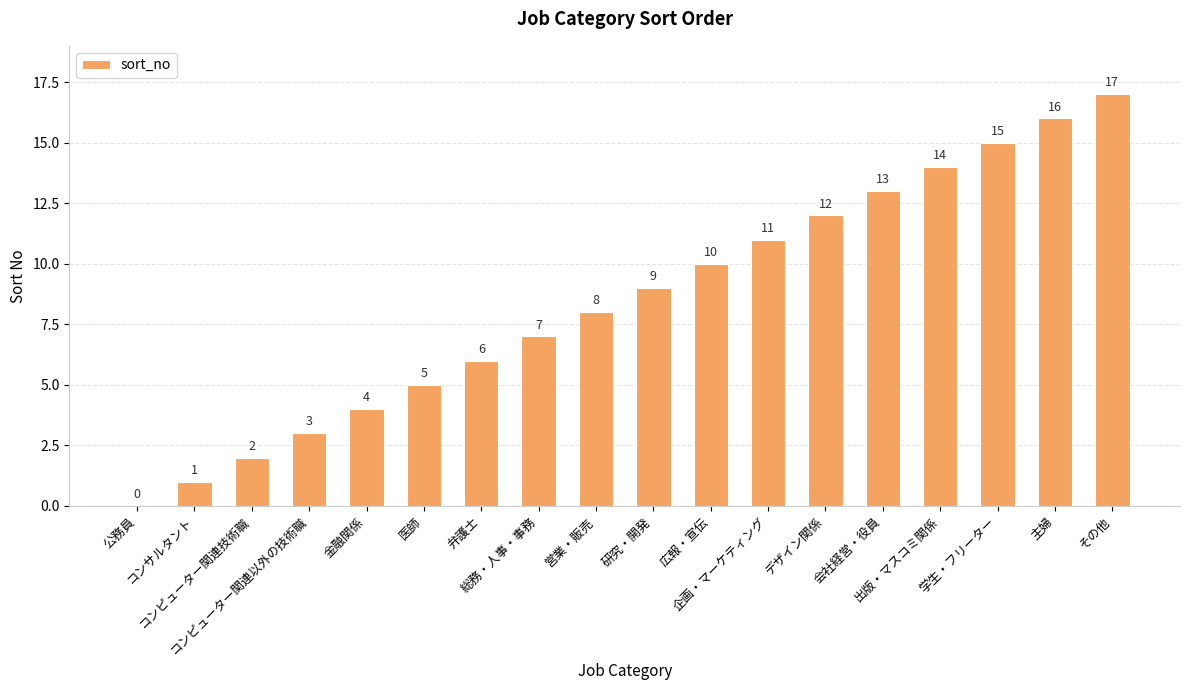

Reading left to right, what are all the values shown in this chart?

公務員=0	コンサルタント=1	コンピューター関連技術職=2	コンピューター関連以外の技術職=3	金融関係=4	医師=5	弁護士=6	総務・人事・事務=7	営業・販売=8	研究・開発=9	広報・宣伝=10	企画・マーケティング=11	デザイン関係=12	会社経営・役員=13	出版・マスコミ関係=14	学生・フリーター=15	主婦=16	その他=17